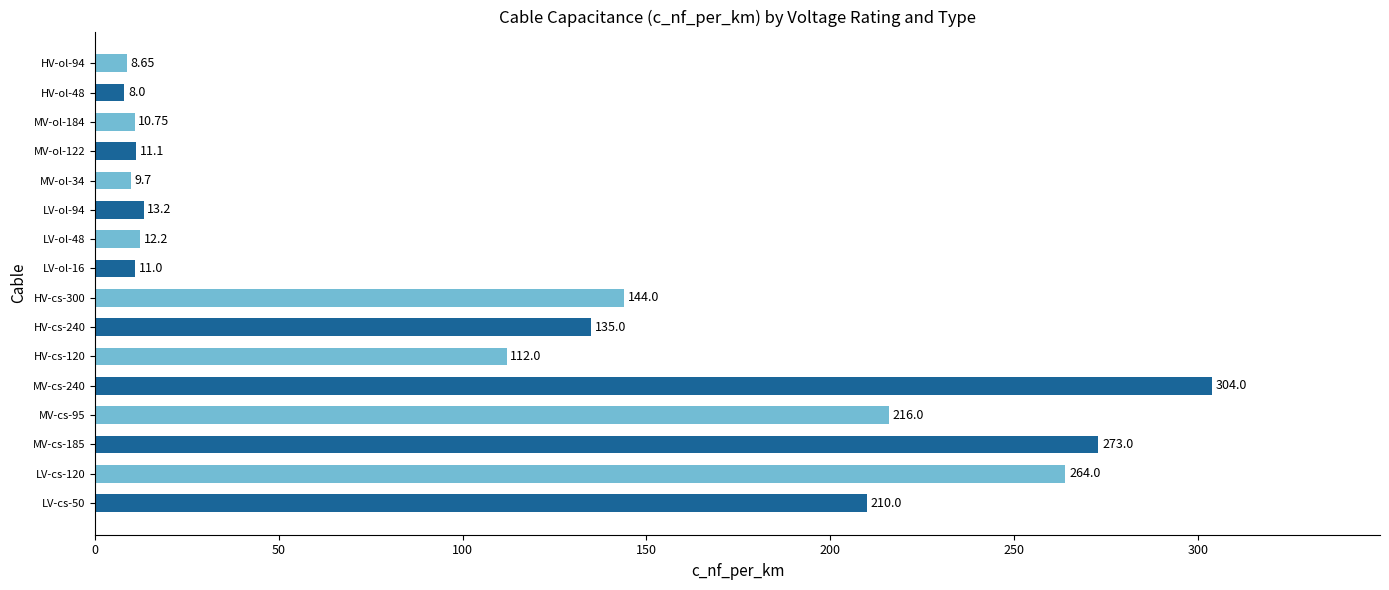

What is the sum of the values at MV-ol-184 and LV-ol-16?

21.8